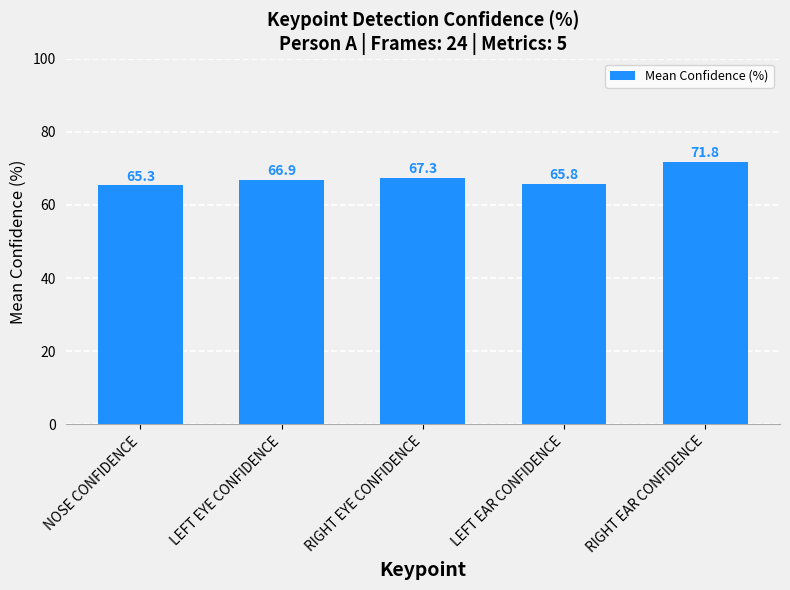

True or false: the data shows 112.9 at RIGHT EYE CONFIDENCE.

False